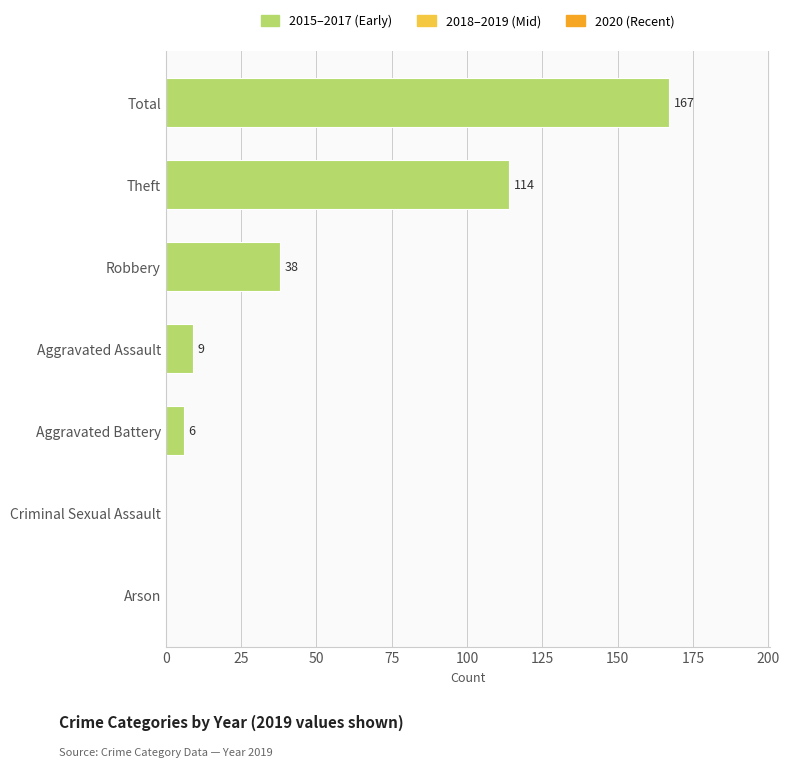

What is the approximate value at Theft?

114